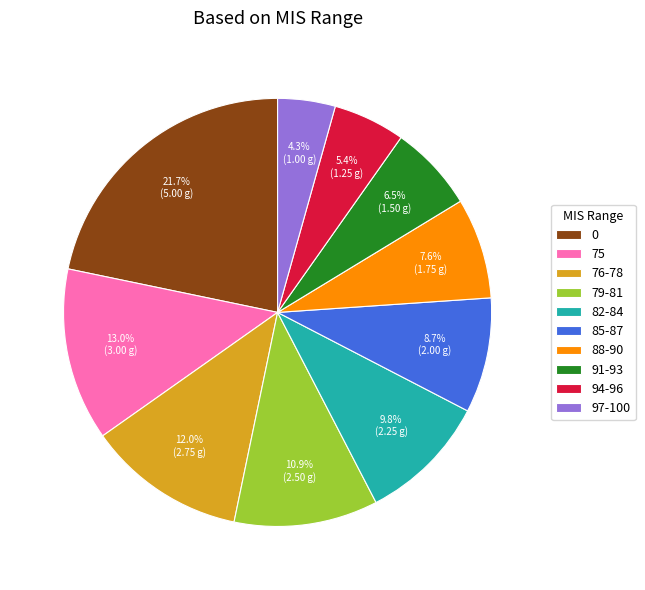

Count the number of slices in the pie.

10